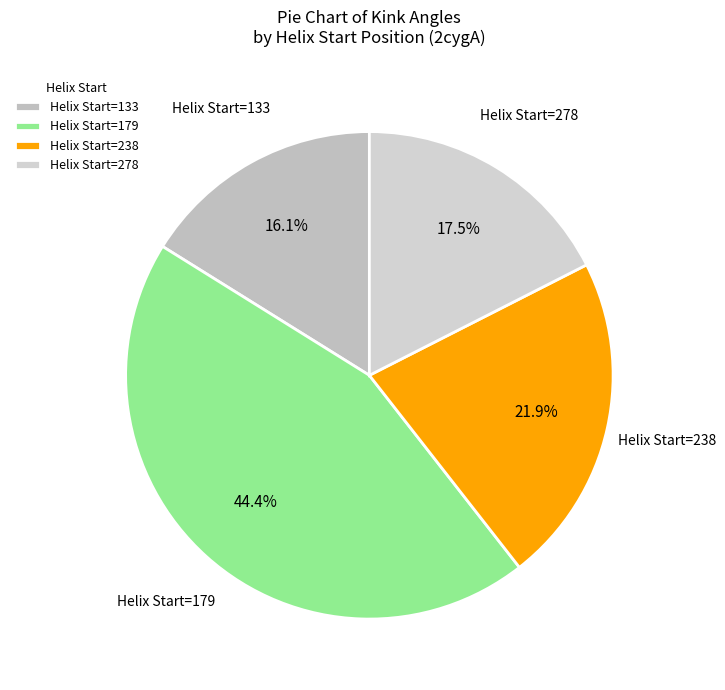

Which slice is the largest?

Helix Start=179